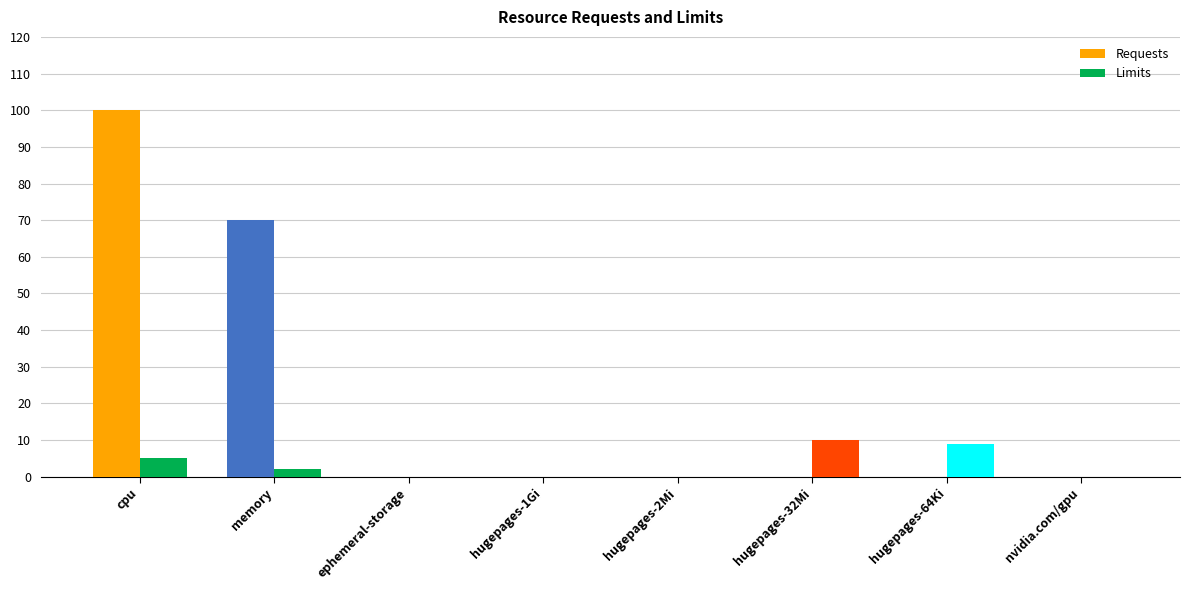

What is the difference between the maximum and minimum values in the Limits series?

10